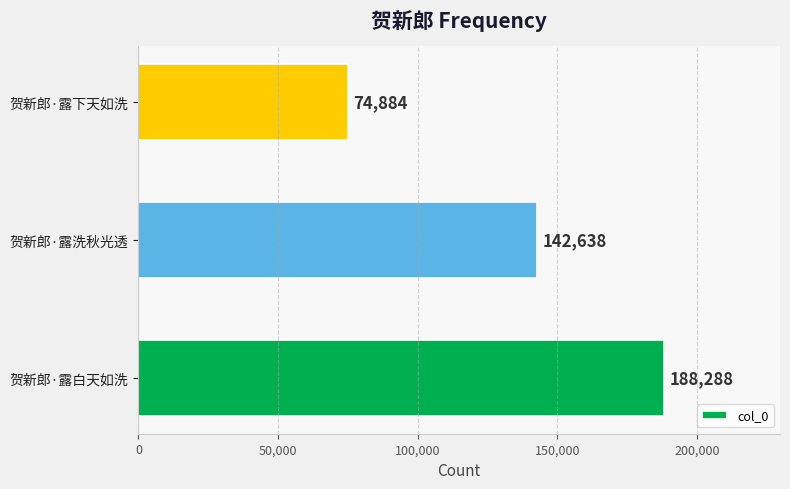

What is the sum of all values?

405810